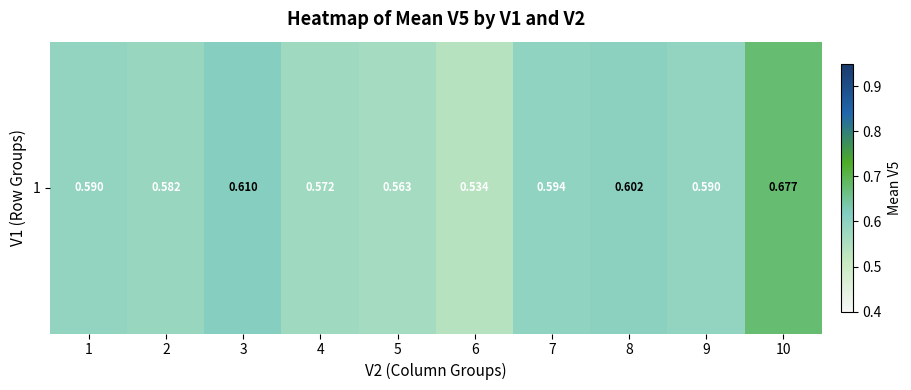

How many categories are shown in the chart?

10